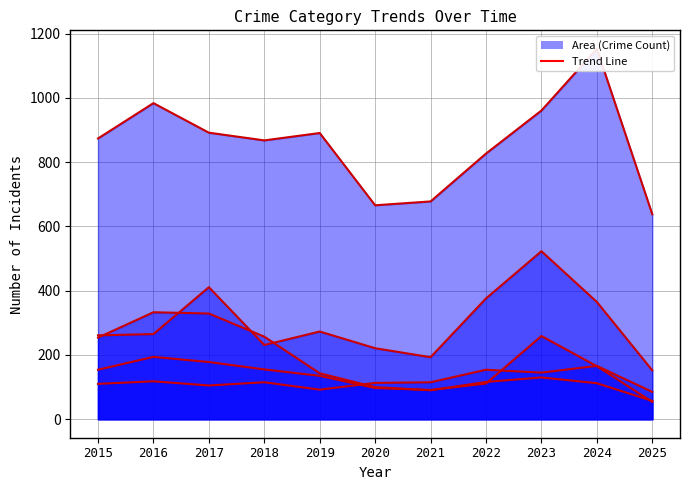

True or false: Burglary has more than 2 interior local peaks.

False